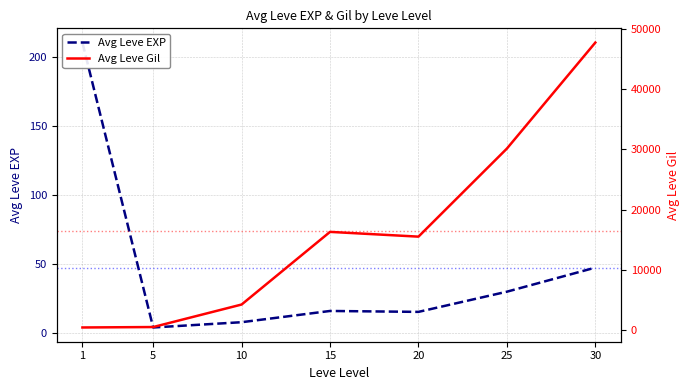

True or false: Avg Leve Gil and Avg Leve EXP intersect in this chart.

False